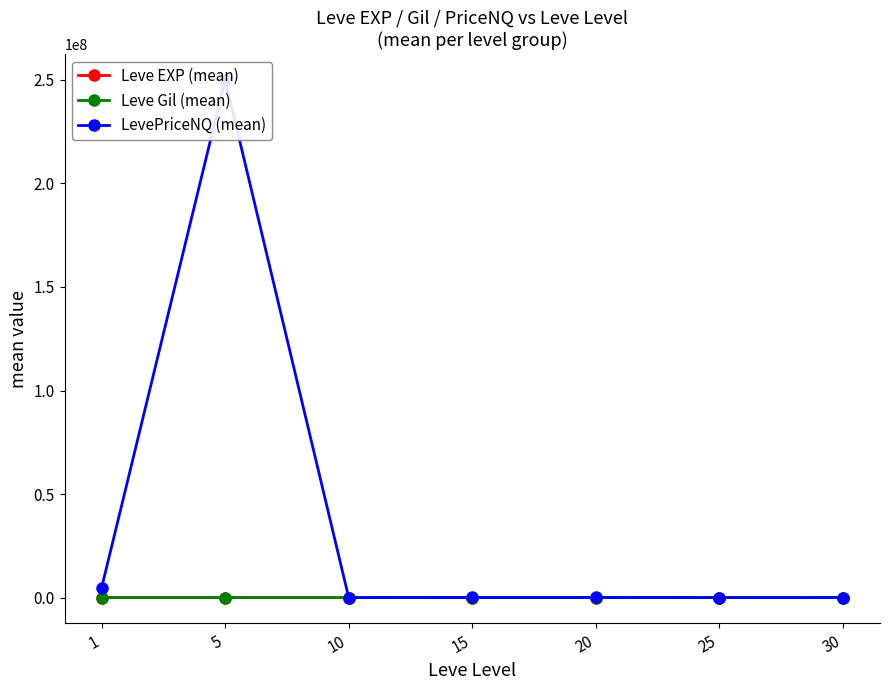

The value of Leve EXP (mean) at 10 is 2.1. True or false?

False